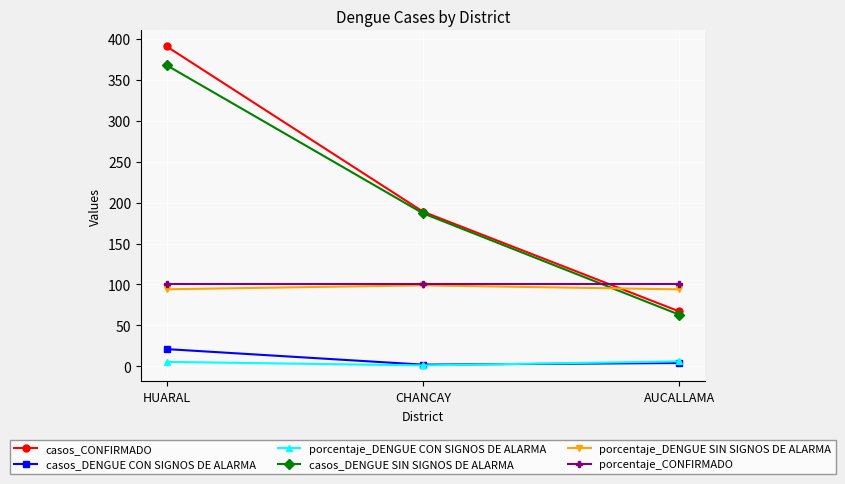

List the labels in order of casos_CONFIRMADO value, smallest first.

AUCALLAMA, CHANCAY, HUARAL